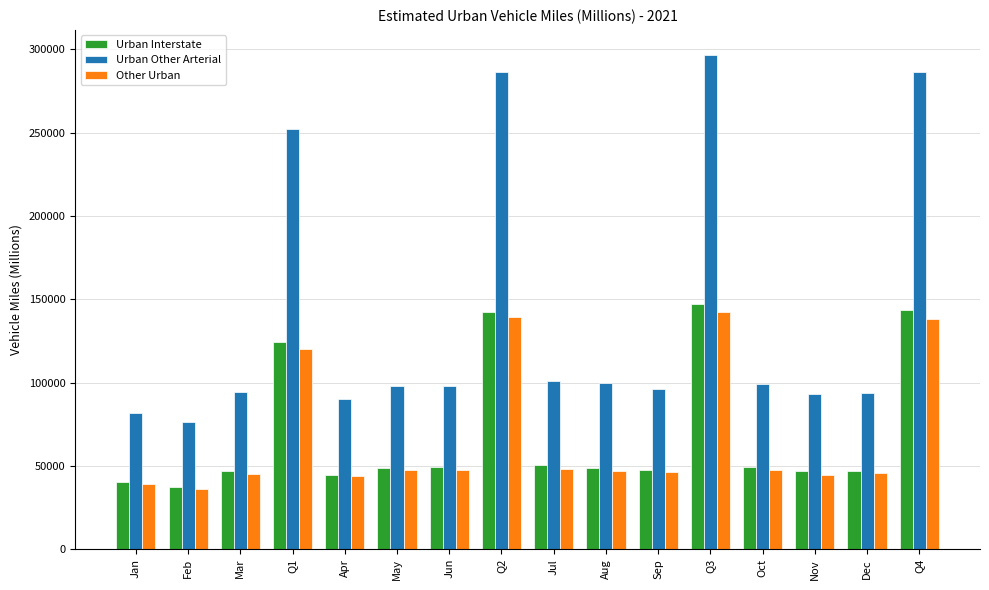

What is the approximate value of Urban Other Arterial at Mar?

94231